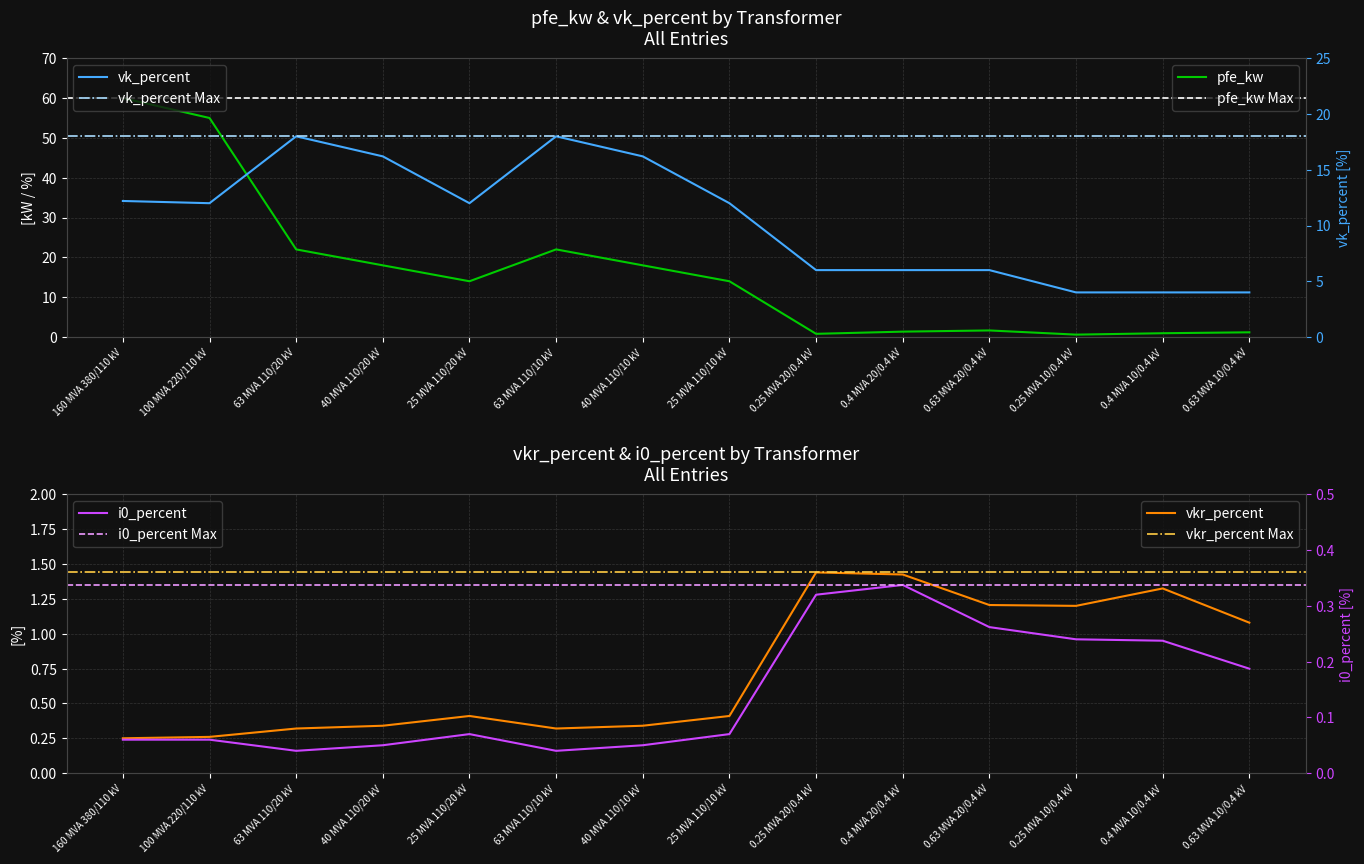

The value of i0_percent at 0.4 MVA 20/0.4 kV is 0.2. True or false?

False